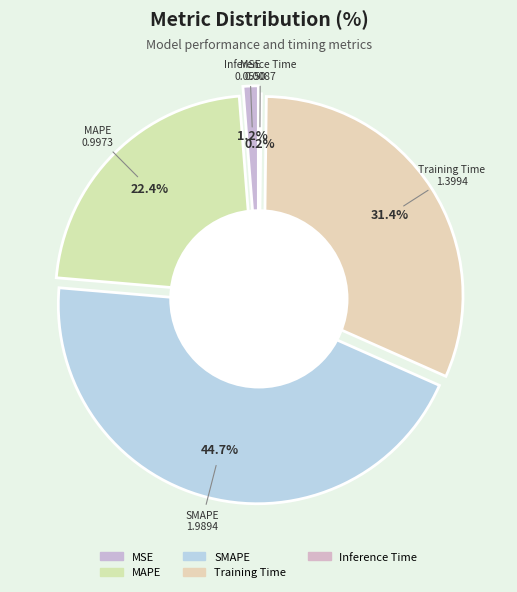

Which category has the smallest portion of the pie?

Inference Time